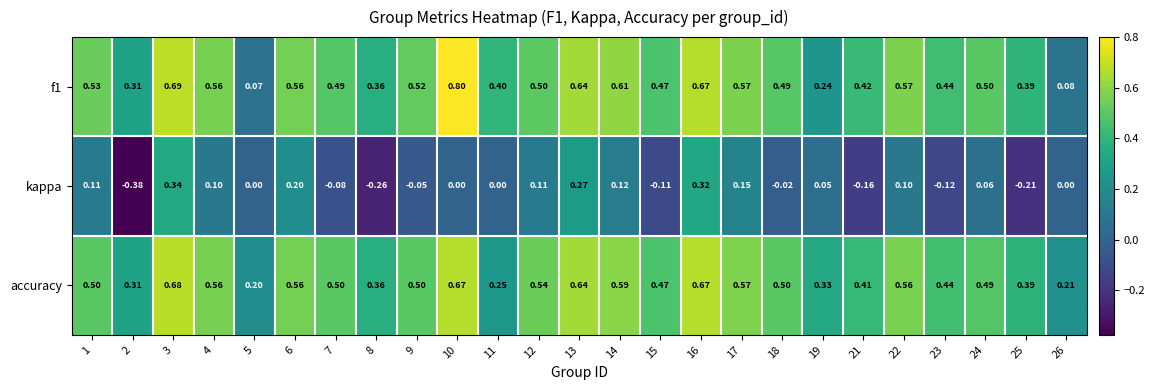

Which series changed the most between 4 and 16?

kappa